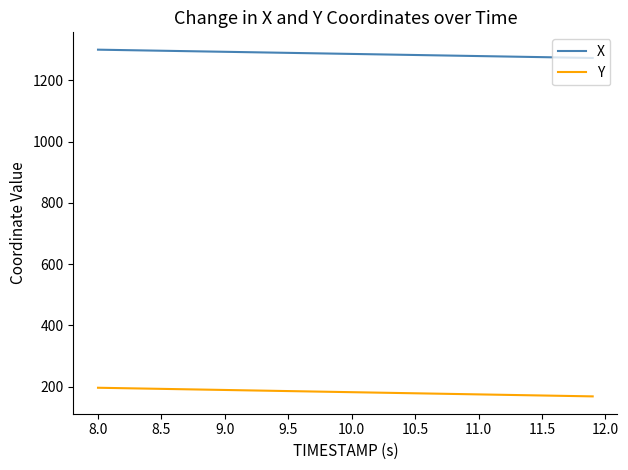

True or false: X and Y cross at least once.

False